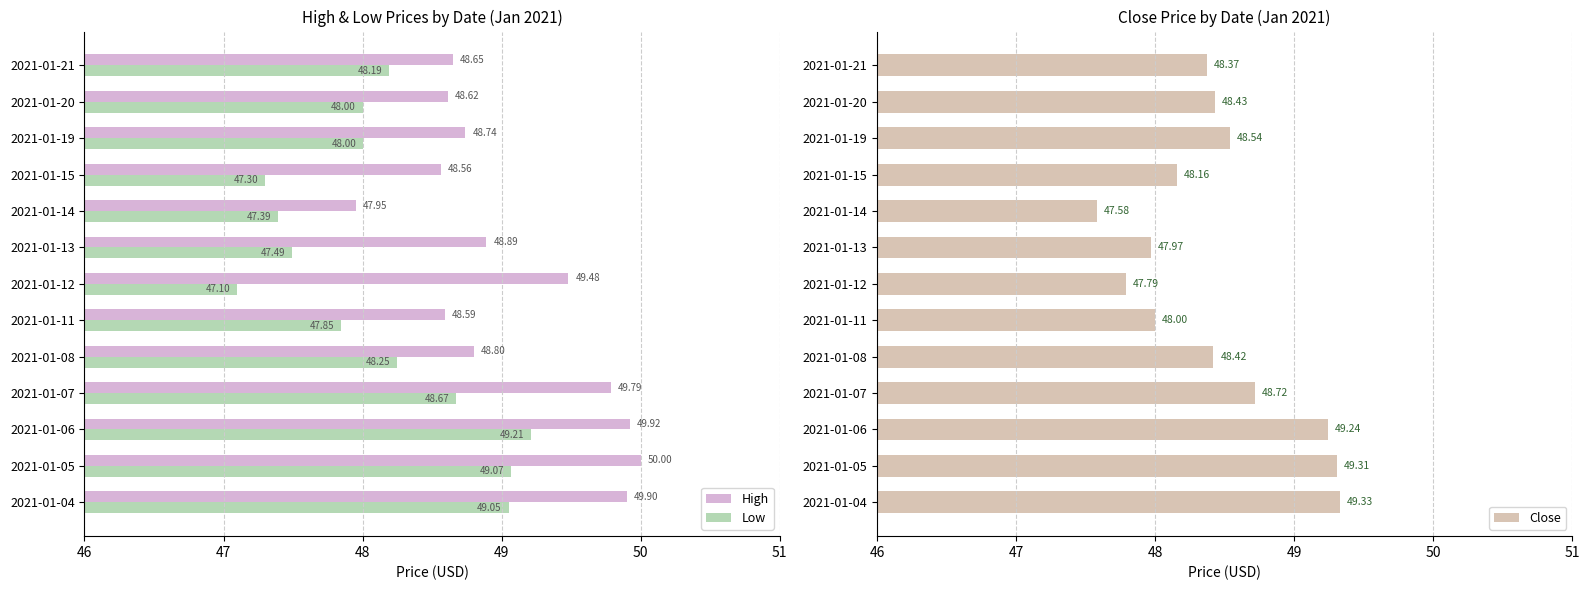

Reading right to left, extract all data points from this chart.

High: 48.7	48.6	48.7	48.6	48.0	48.9	49.5	48.6	48.8	49.8	49.9	50.0	49.9
Low: 48.2	48.0	48.0	47.3	47.4	47.5	47.1	47.8	48.2	48.7	49.2	49.1	49.0
Close: 48.4	48.4	48.5	48.2	47.6	48.0	47.8	48.0	48.4	48.7	49.2	49.3	49.3